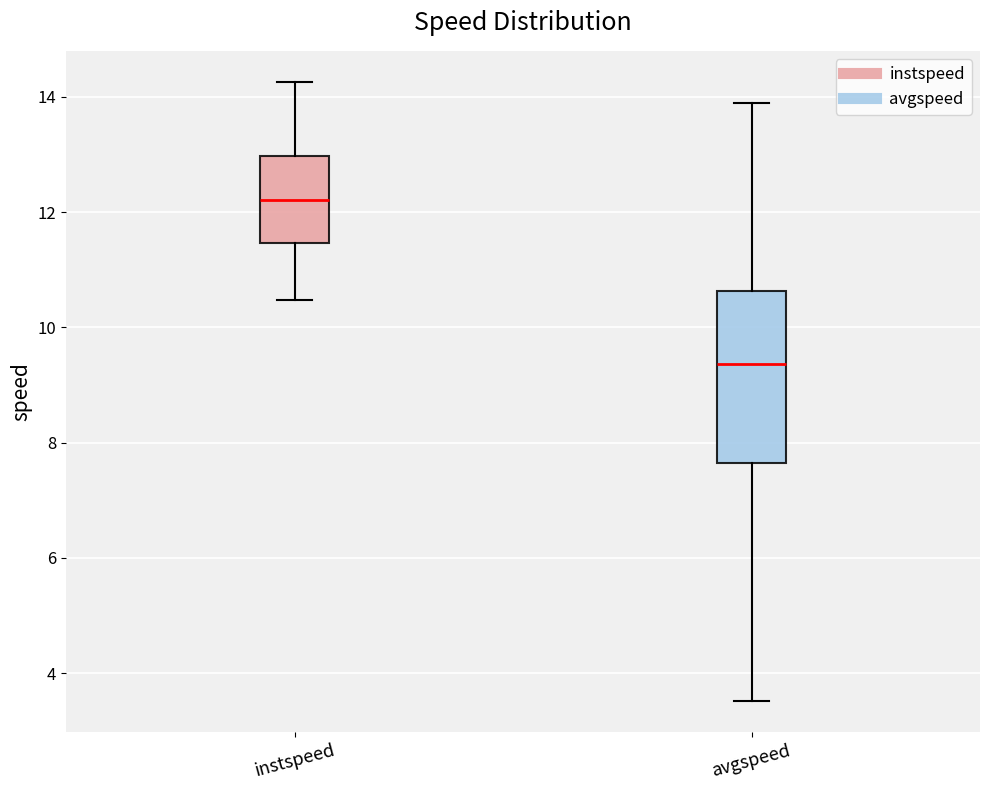

Reading left to right, transcribe this box plot: for each box, give where its median line is, the range the box spans, and where its two whiskers end, as read against the y-axis. The values are not printed on the chart, so give them approximately, as read against the axis.

instspeed: median 12.2, box 11.4 to 13.0, whiskers 10.4 to 14.2
avgspeed: median 9.4, box 7.6 to 10.6, whiskers 3.6 to 13.8